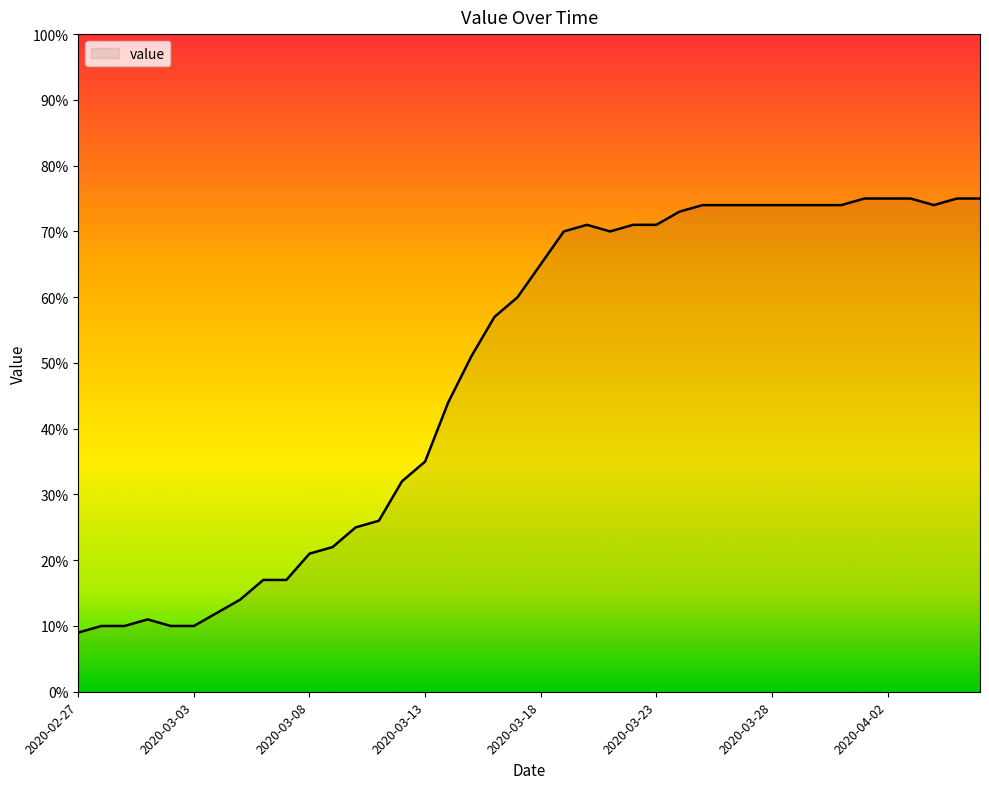

What is the difference between the maximum and minimum values?

66